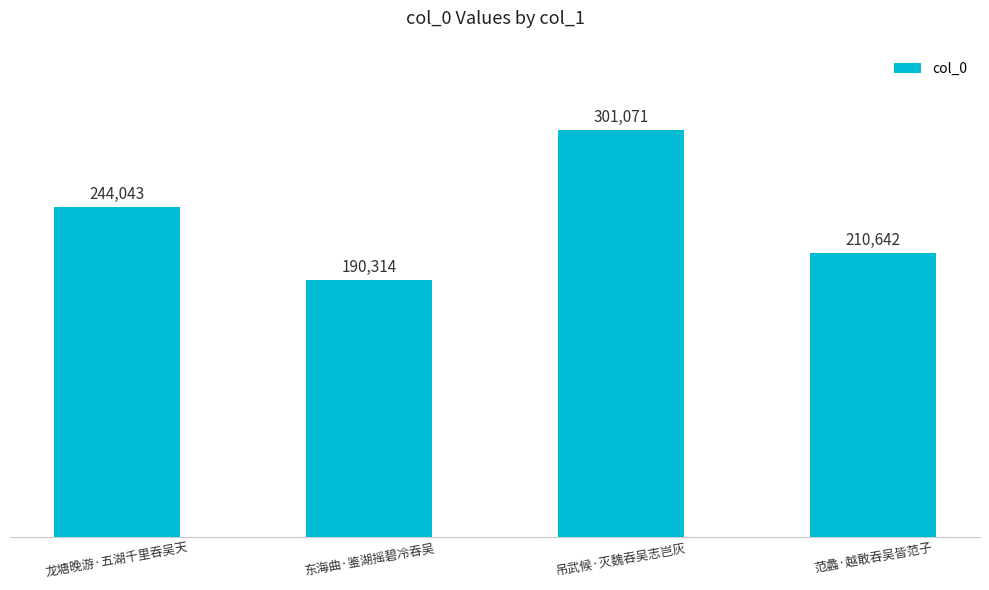

What is the label of the 2nd bar from the right?

吊武候·灭魏吞吴志岂灰